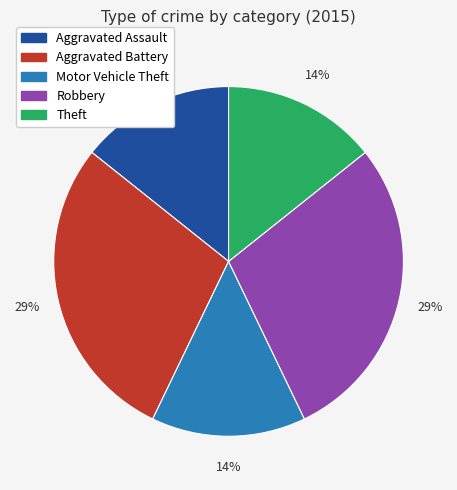

To the nearest percent, what percentage of the pie is Aggravated Assault?

14%